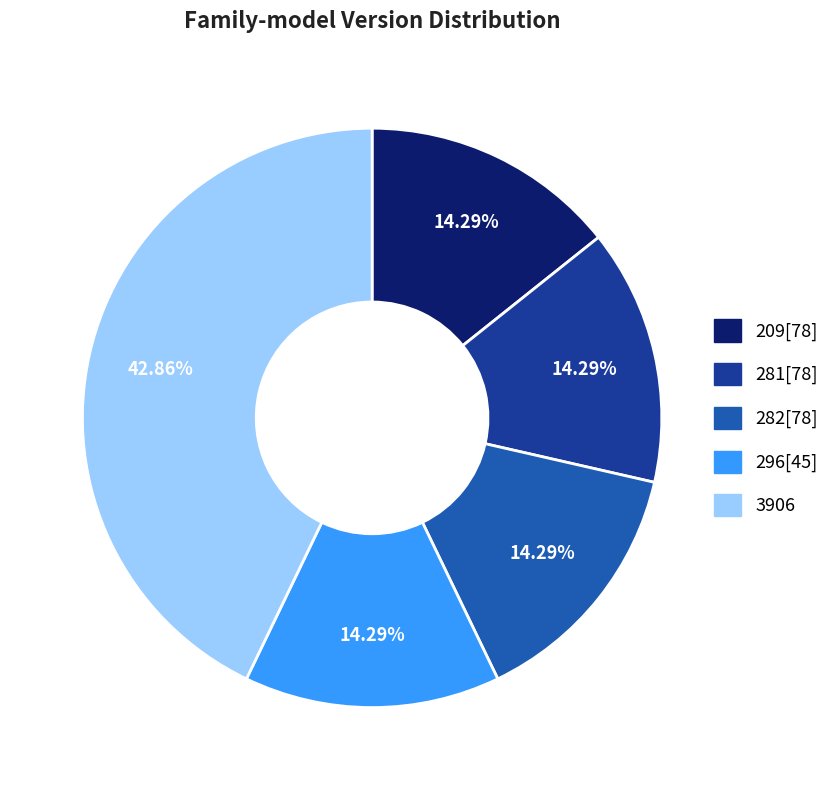

What percentage is the 281[78] slice, to the nearest percent?

14%